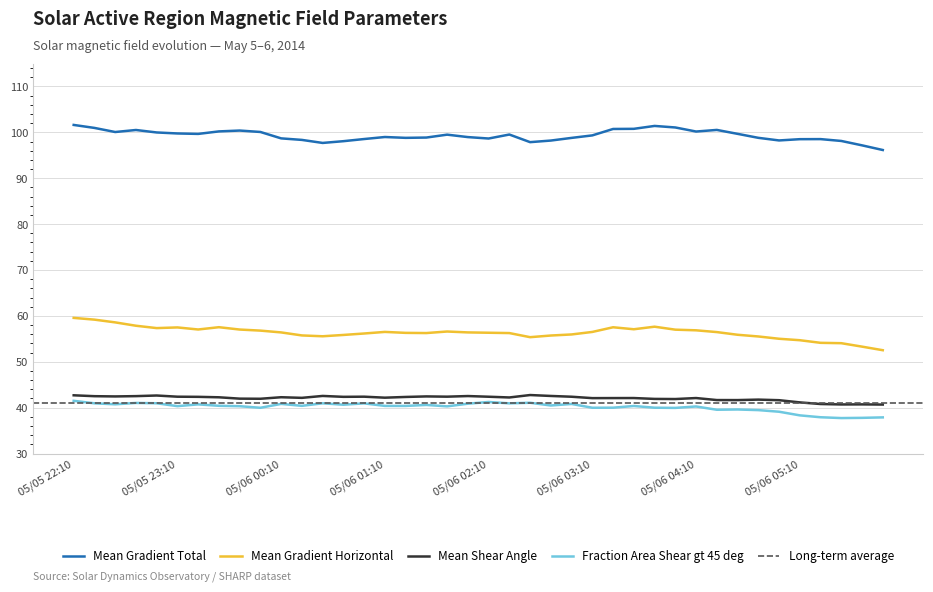

The Mean Gradient Horizontal series shows 56.2 at 2014/05/06 00:58. True or false?

True